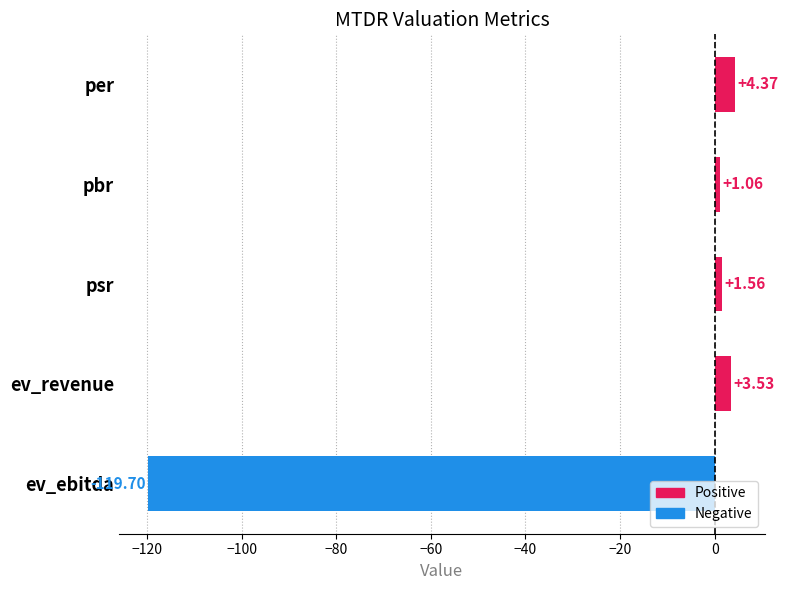

Where is the data nearest to the value -57?

pbr